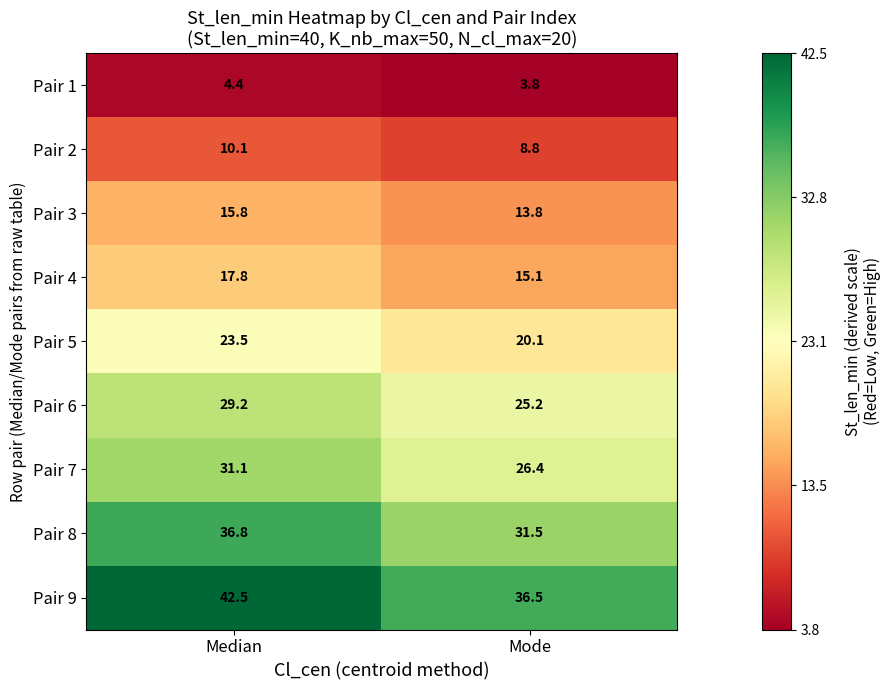

What is the difference between the maximum and minimum values in the Pair 7 series?

4.7